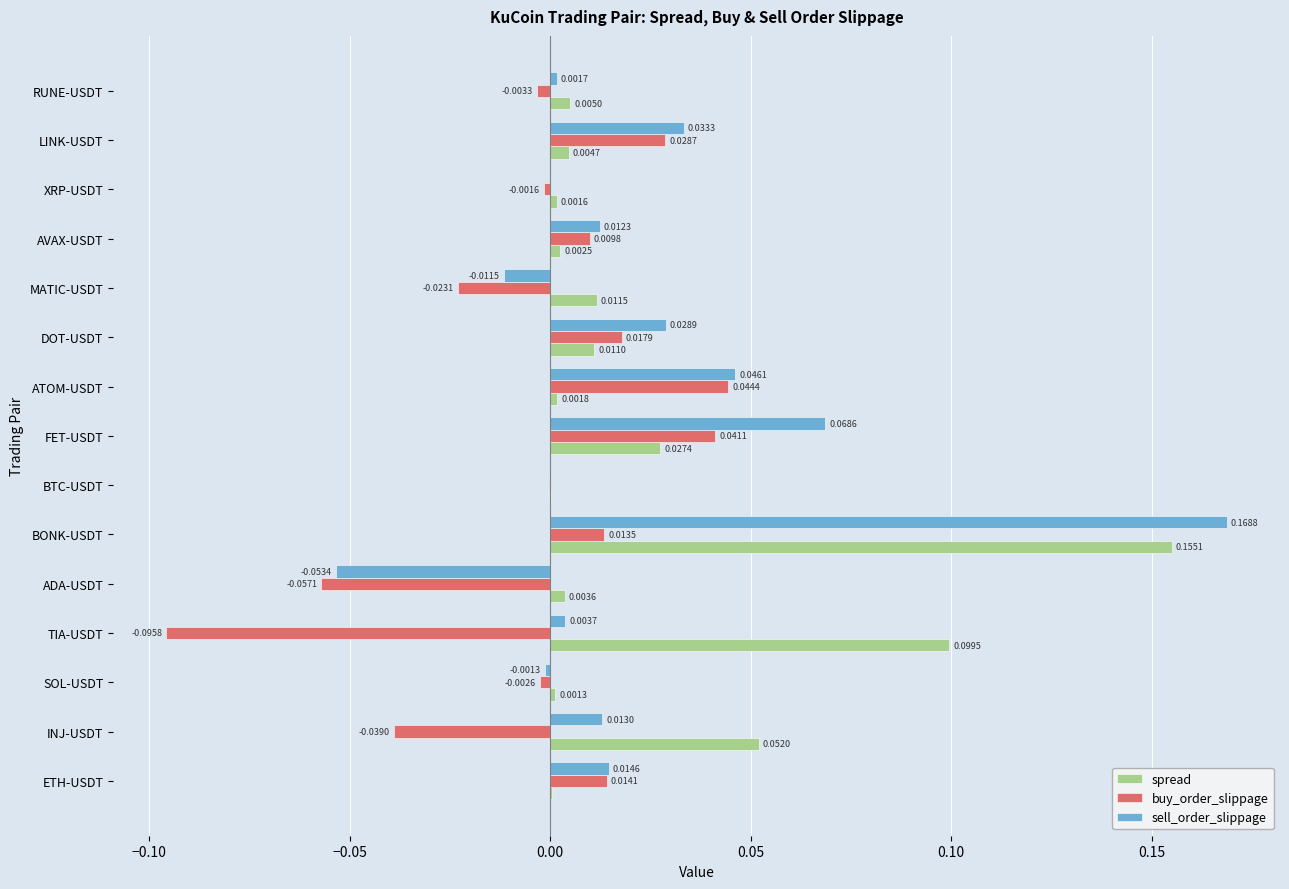

Between AVAX-USDT and XRP-USDT, which series saw the biggest shift?

sell_order_slippage